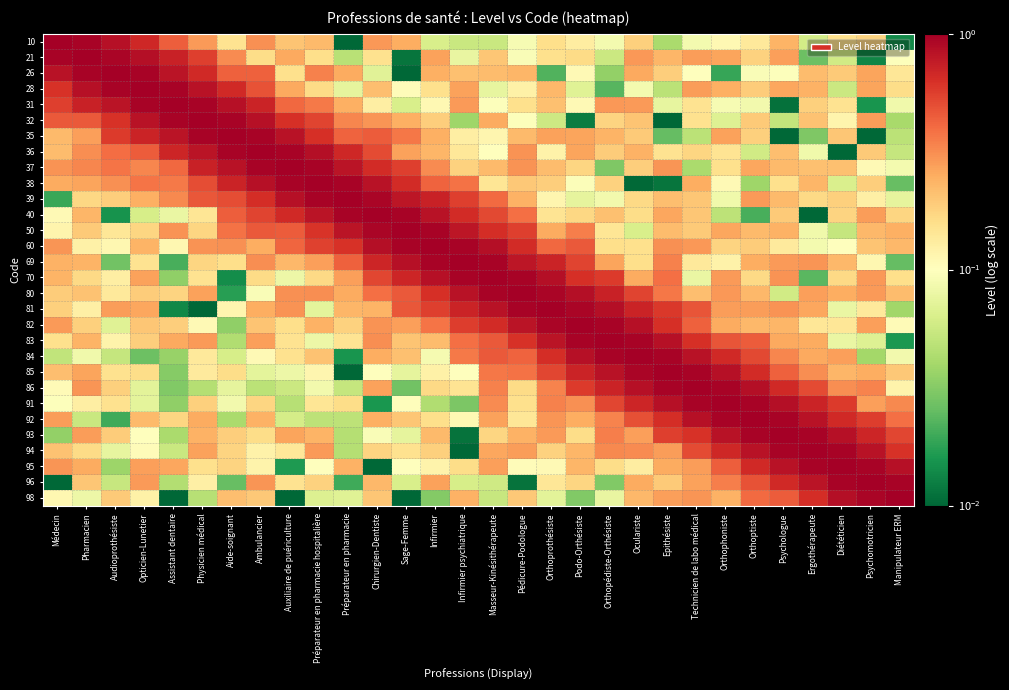

Rank the series by their maximum value, from highest to lowest.

10, 21, 26, 28, 31, 32, 35, 36, 37, 38, 39, 40, 50, 60, 69, 70, 80, 81, 82, 83, 84, 85, 86, 91, 92, 93, 94, 95, 96, 98